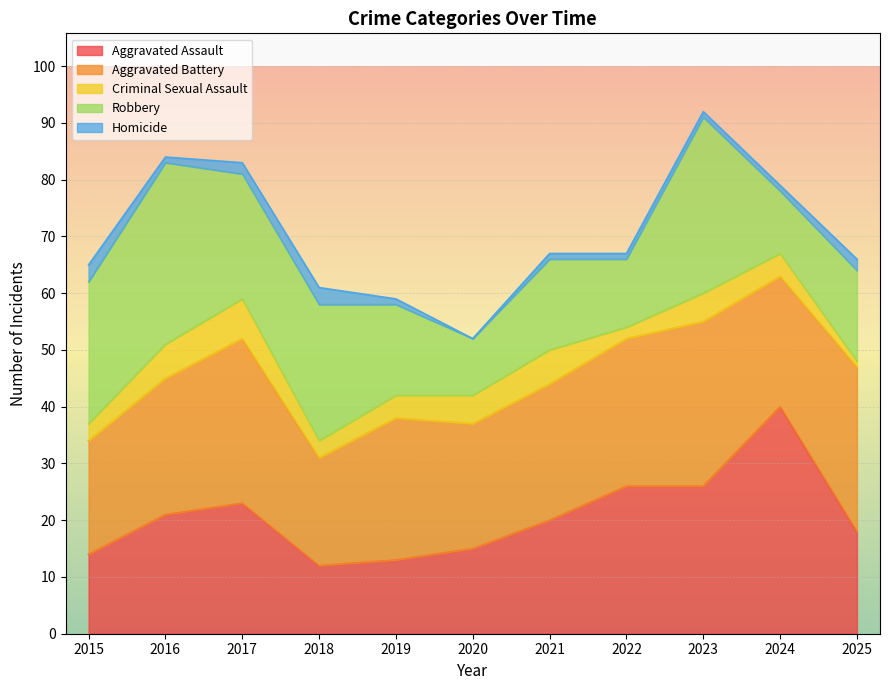

What is the sum of the Aggravated Battery values at 2020 and 2016?

46